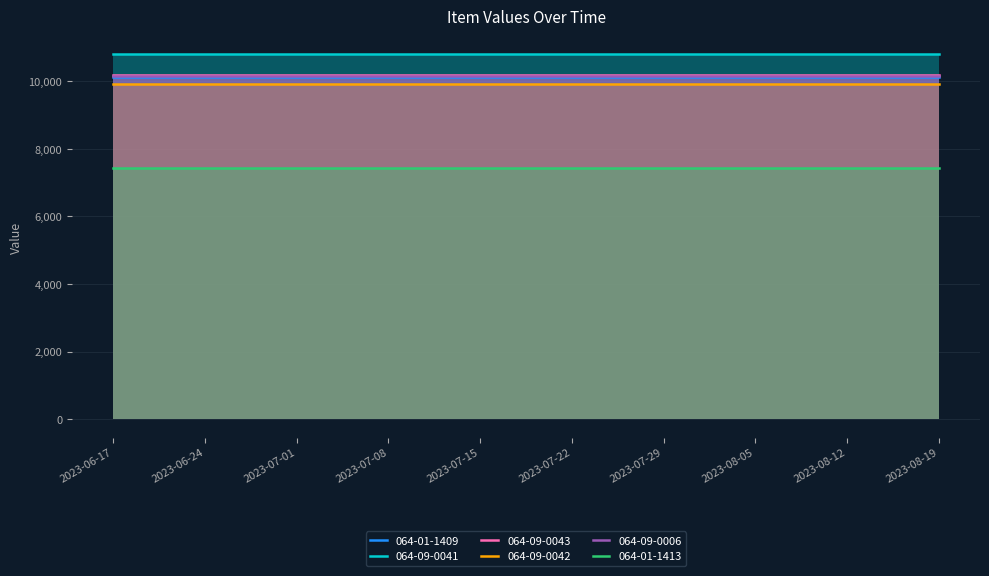

The value of 064-09-0042 at 2023-07-01 is 9923. True or false?

True